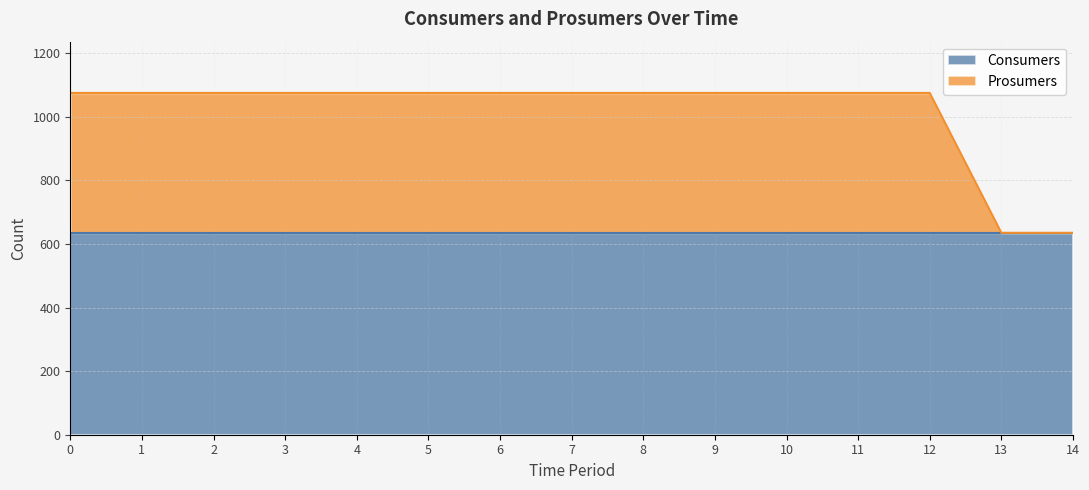

What is the difference between the maximum and minimum values?

440